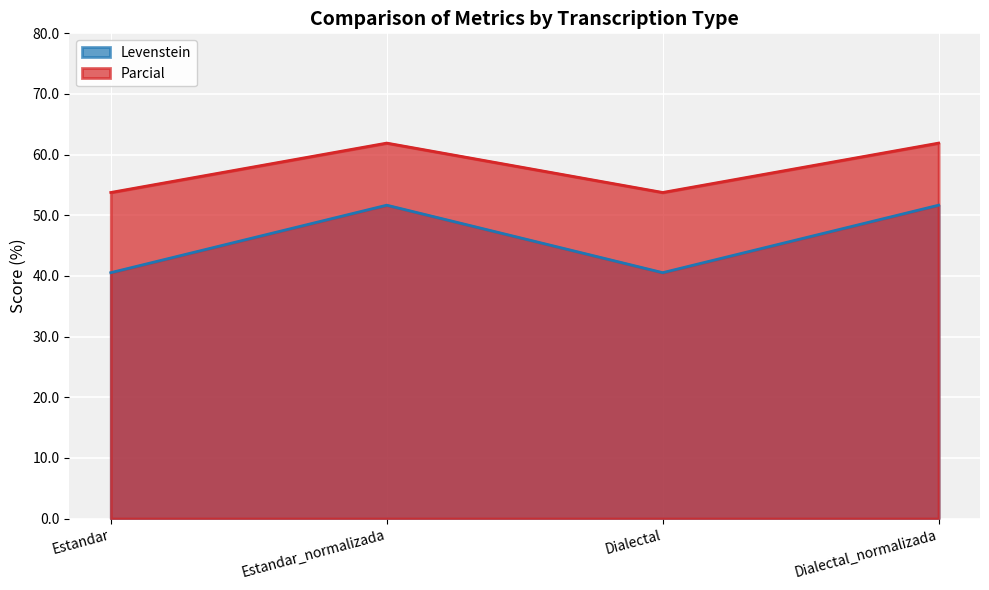

True or false: Levenstein has more than 1 points higher than both neighbors.

False